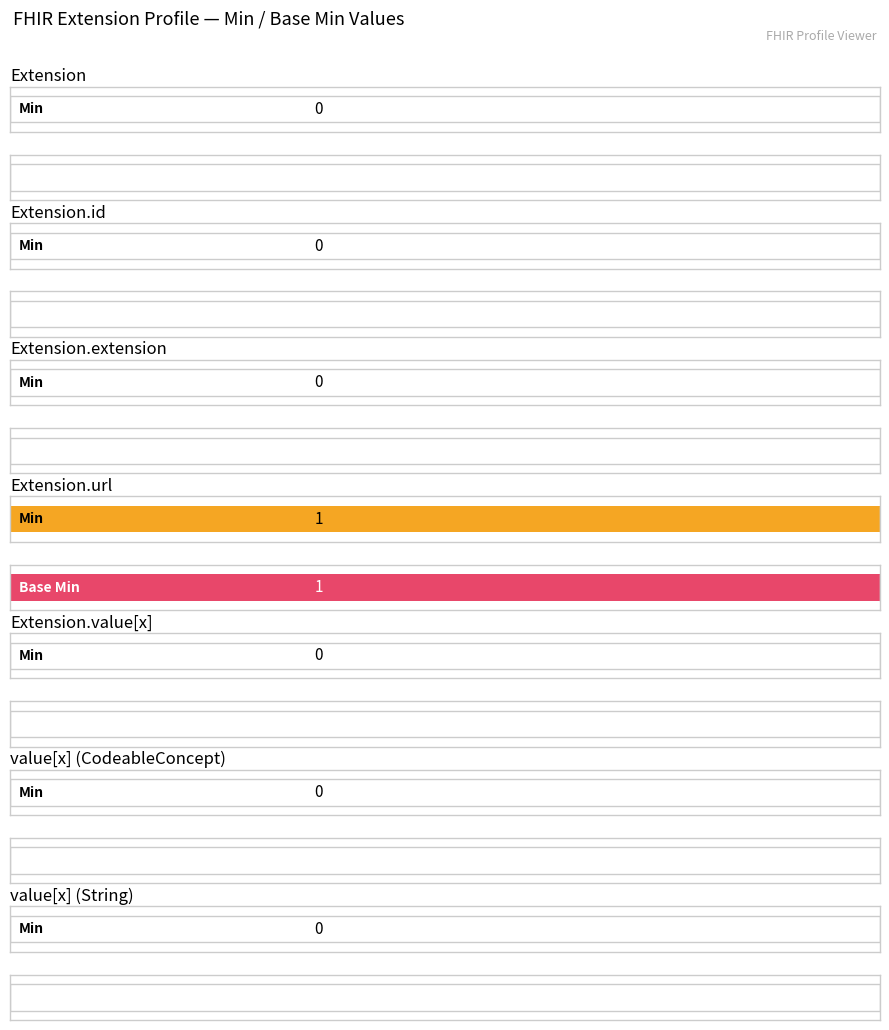

The Min series shows 0 at Extension.id. True or false?

True